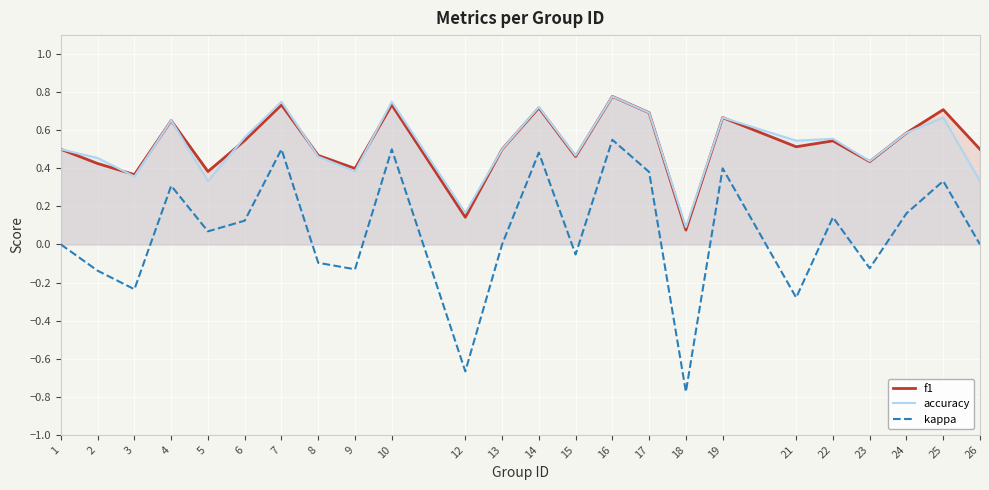

In accuracy, how many points are higher than both neighbors (excluding endpoints)?

8